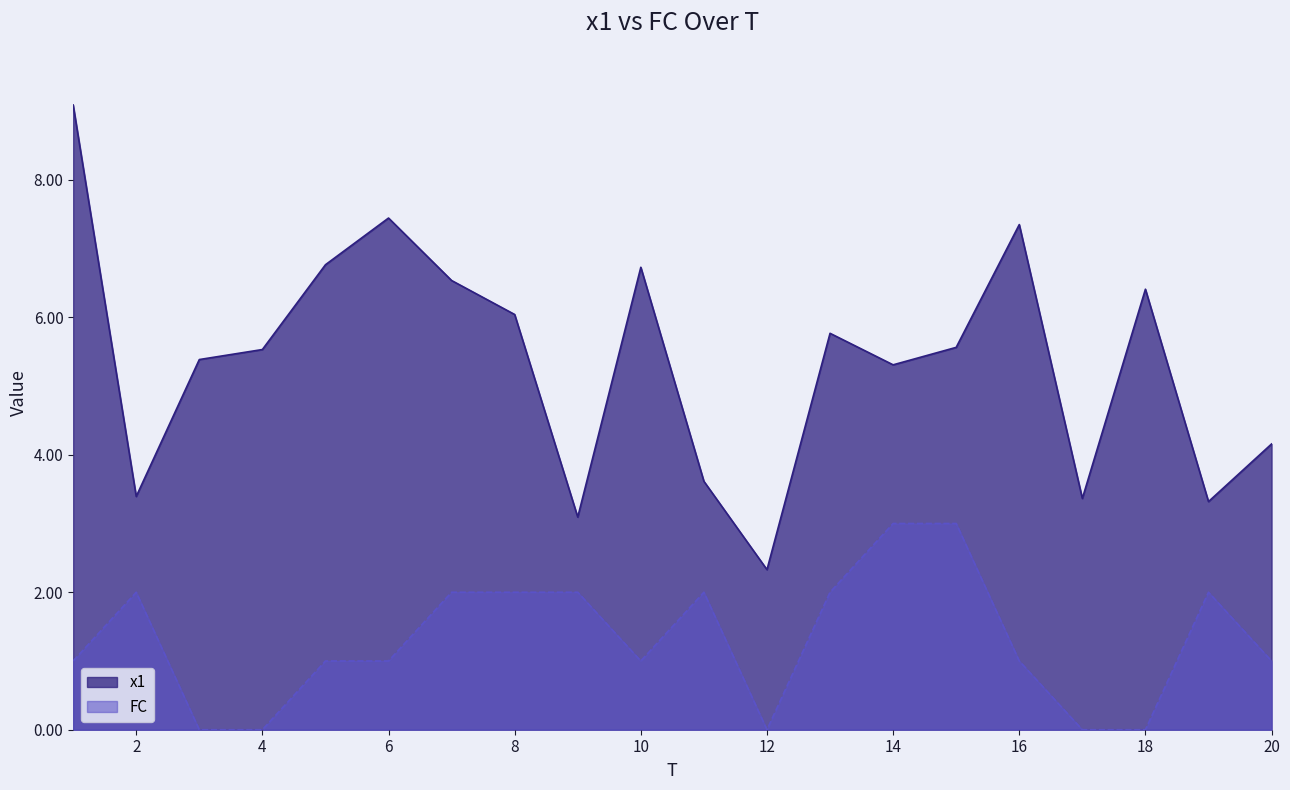

Where does the FC series first go above 1?

2